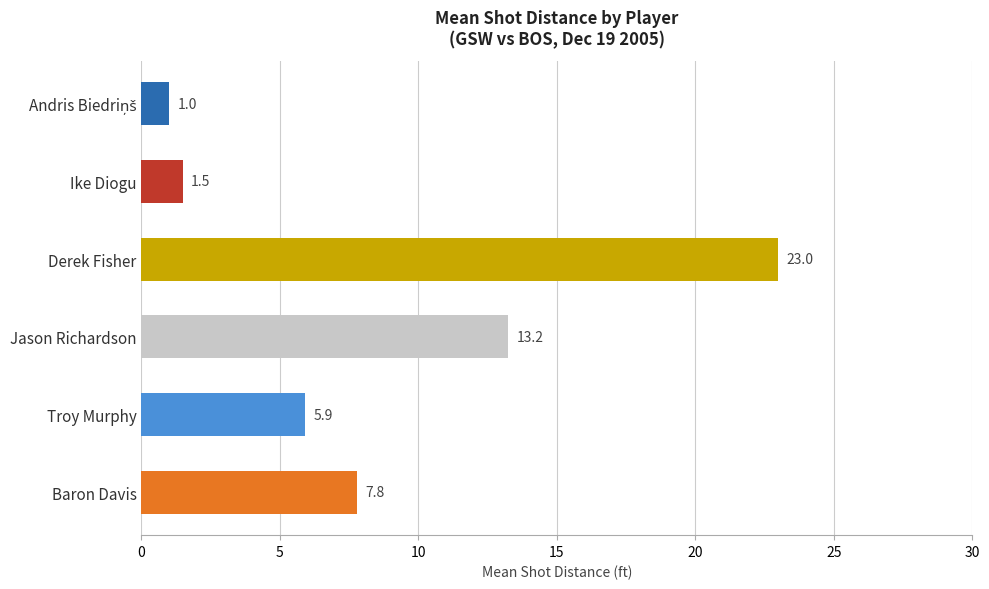

What is the approximate value at Baron Davis?

7.8